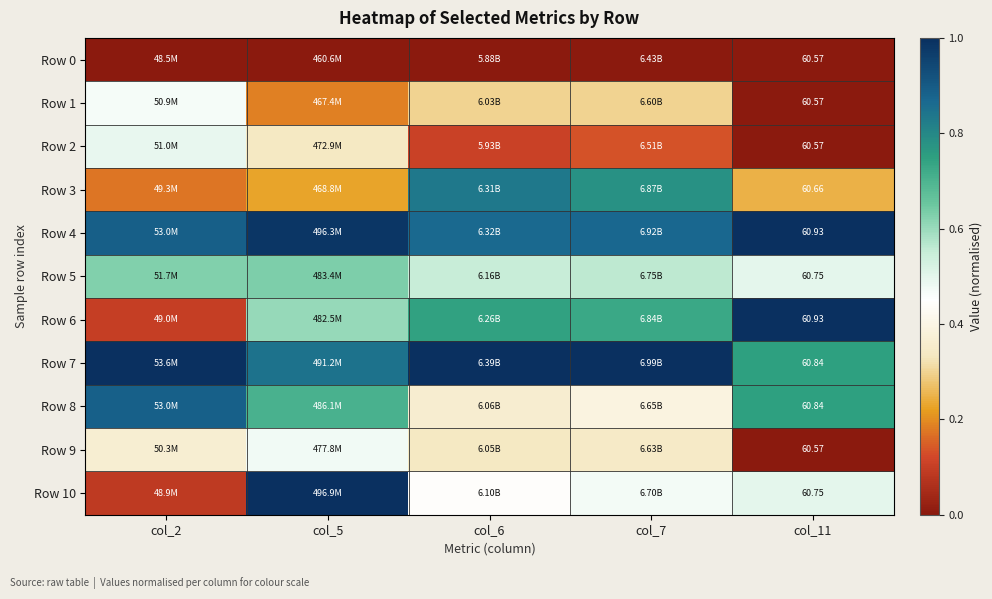

Which series has the widest spread of values?

Row 10